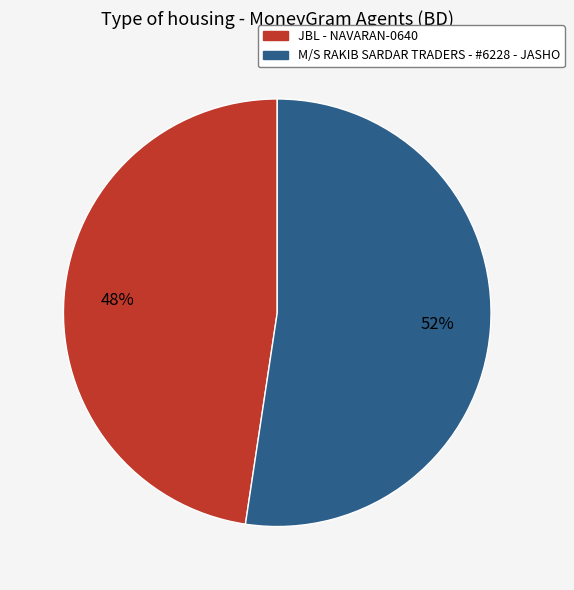

Rank the categories by value from highest to lowest.

M/S RAKIB SARDAR TRADERS - #6228 - JASHO, JBL - NAVARAN-0640